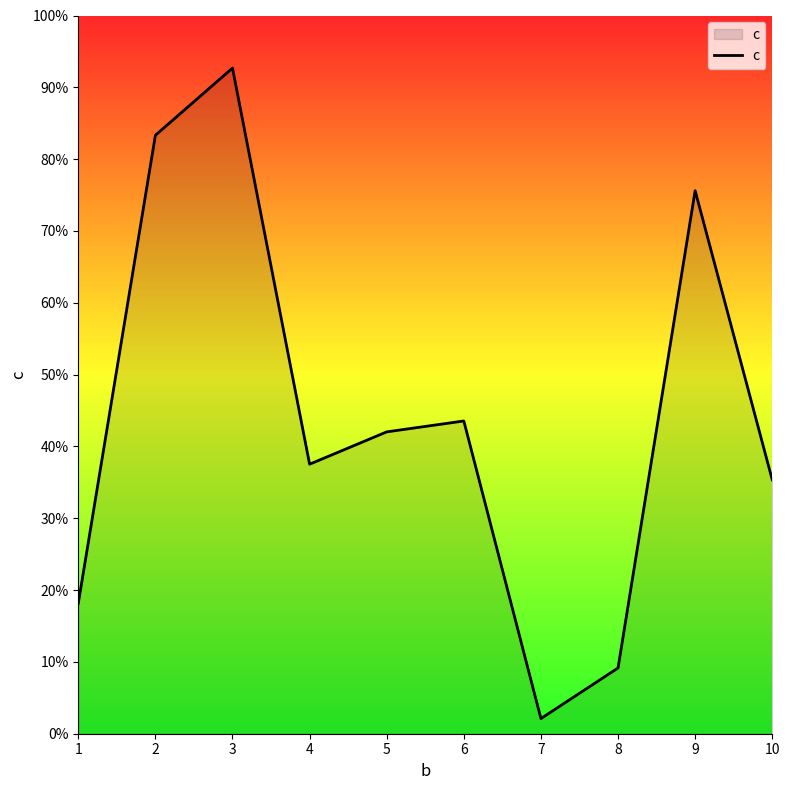

What is the difference between the maximum and minimum values?

0.9